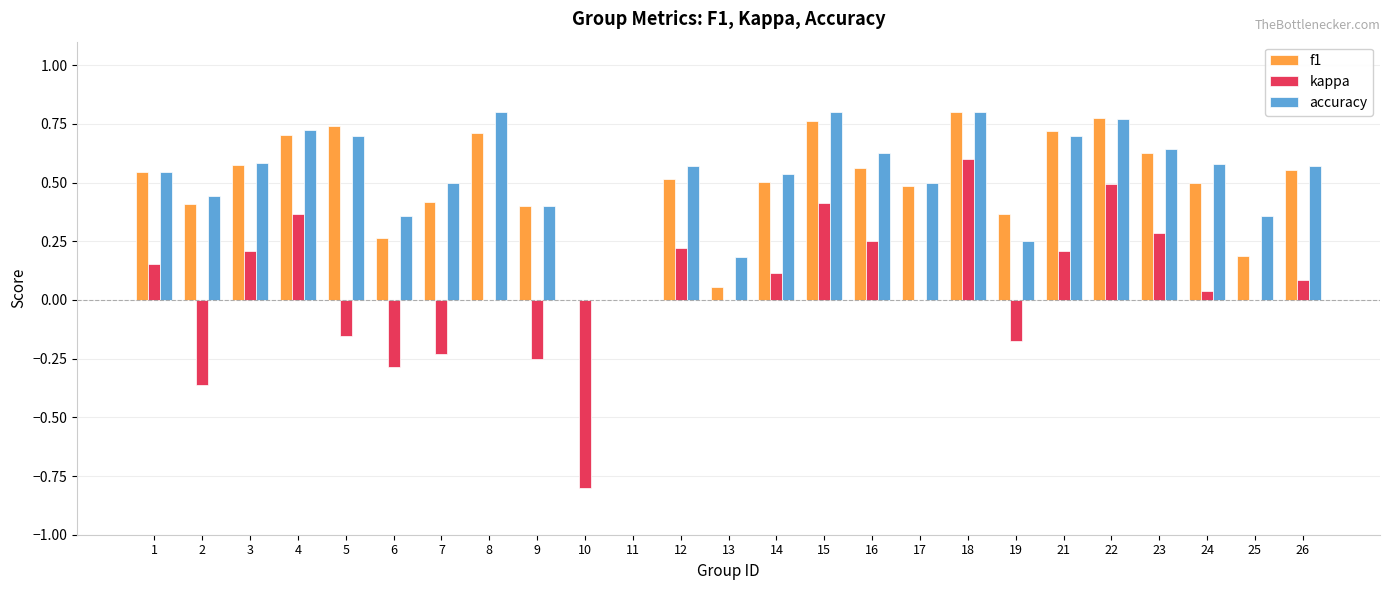

Which category has the highest value in the kappa series?

18